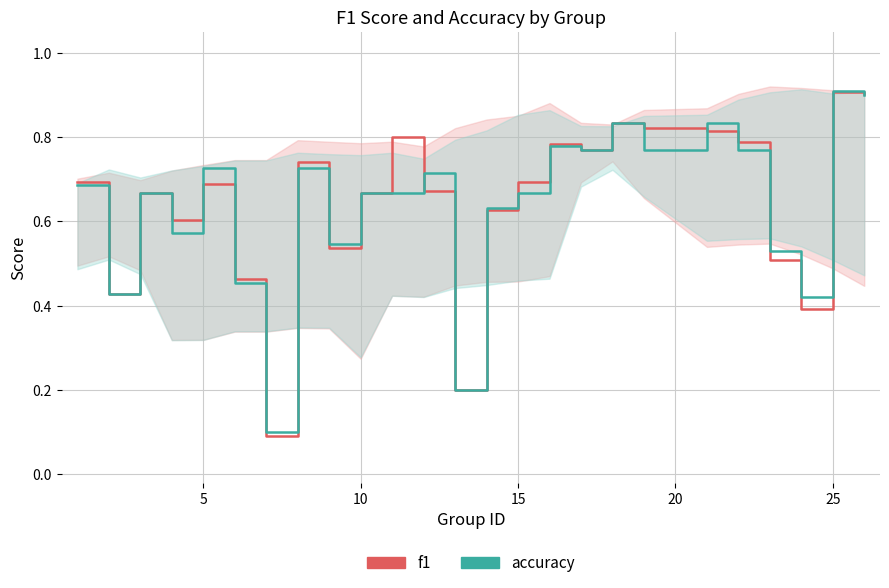

How many categories are shown in the chart?

25